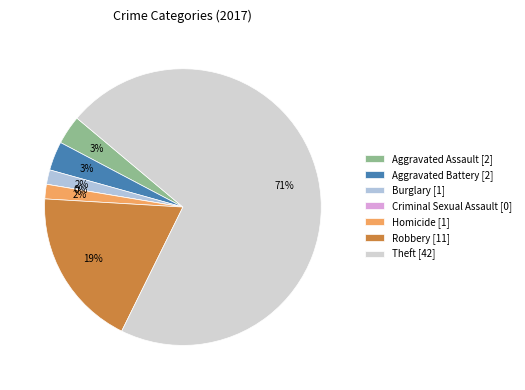

What is the ratio of the value at Theft to the value at Robbery?

3.8